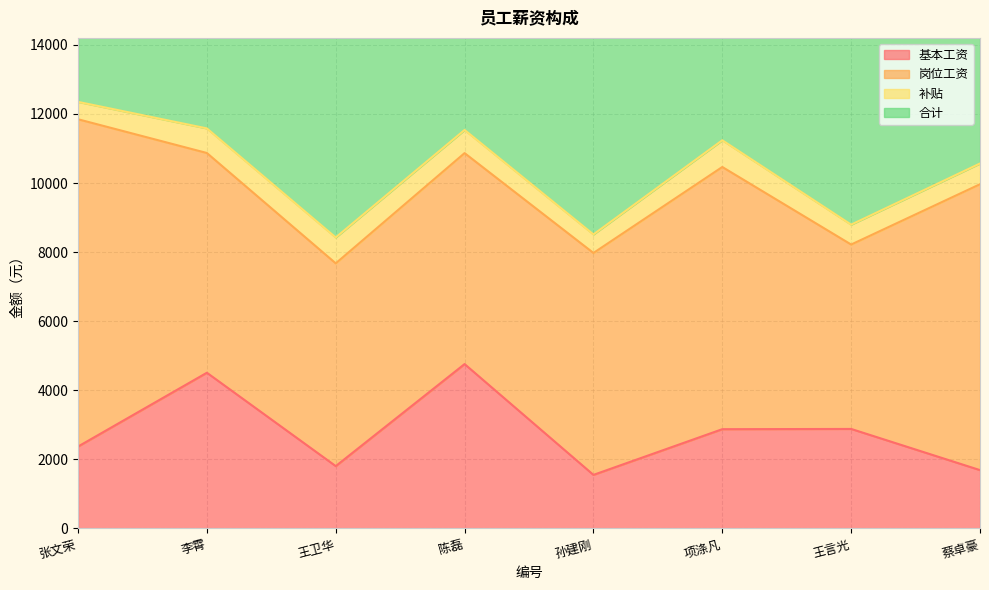

True or false: 基本工资 has more than 2 points higher than both neighbors.

True